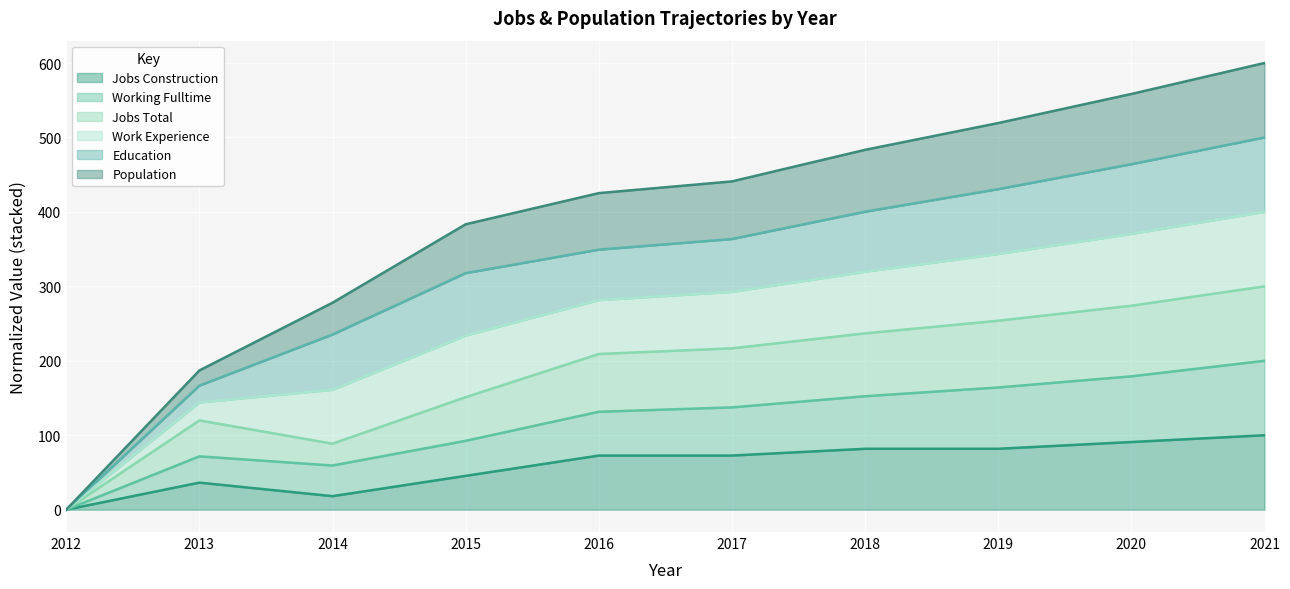

Is the value of Working_Fulltime at 2012 greater than the value of JobsConstruction at 2015?

No